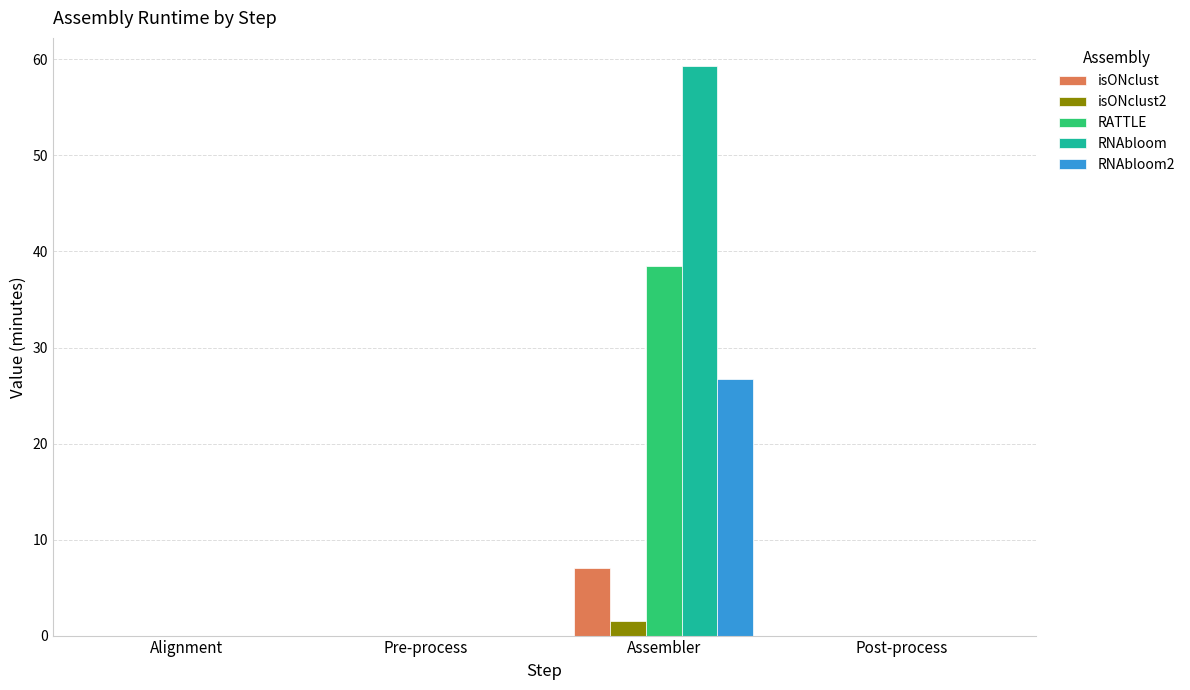

Which category has the highest value in the RATTLE series?

Assembler